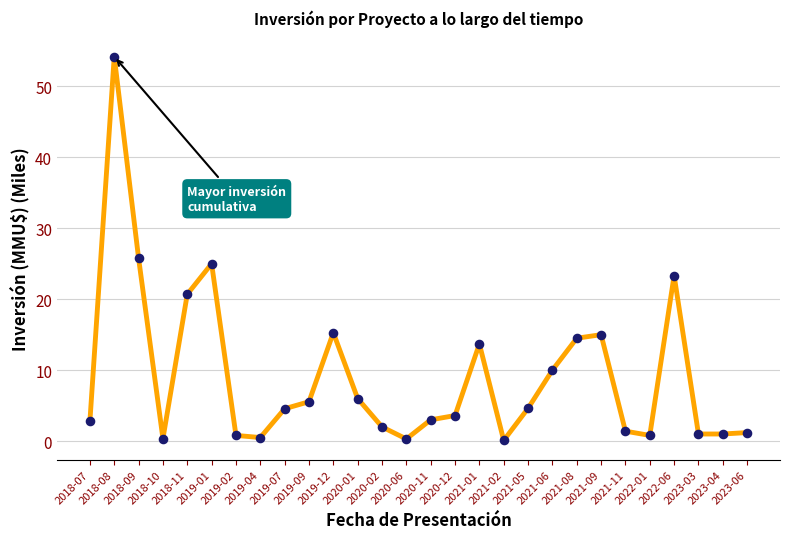

What is the ratio of the value at 2019-09 to the value at 2021-01?

0.4